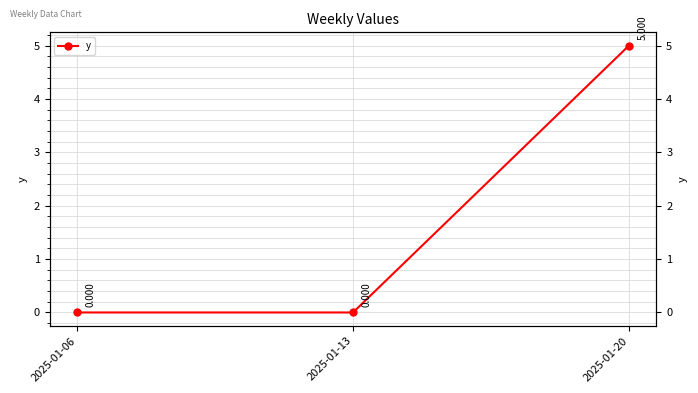

The chart shows a value of -2 at 2025-01-06. True or false?

False